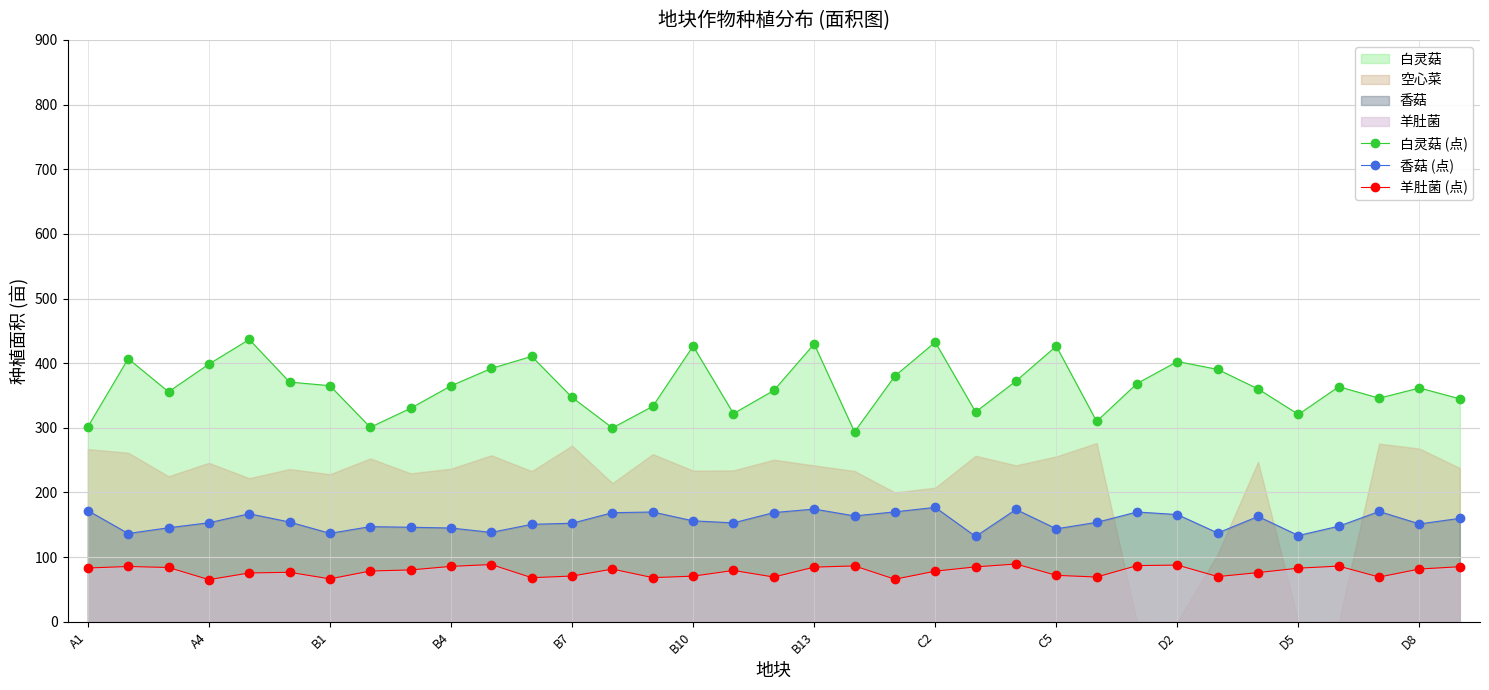

True or false: 白灵菇 (点) and 香菇 (点) cross at least once.

False